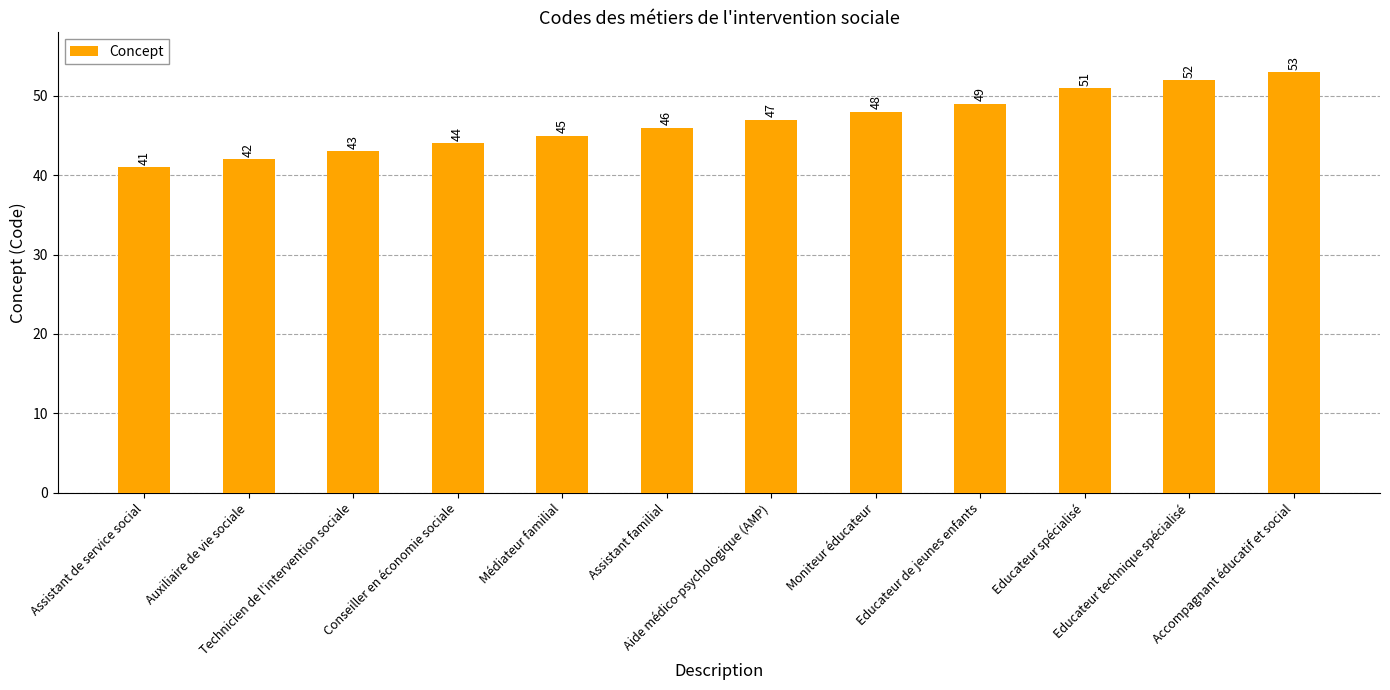

Which label corresponds to the smallest value in the chart?

Assistant de service social